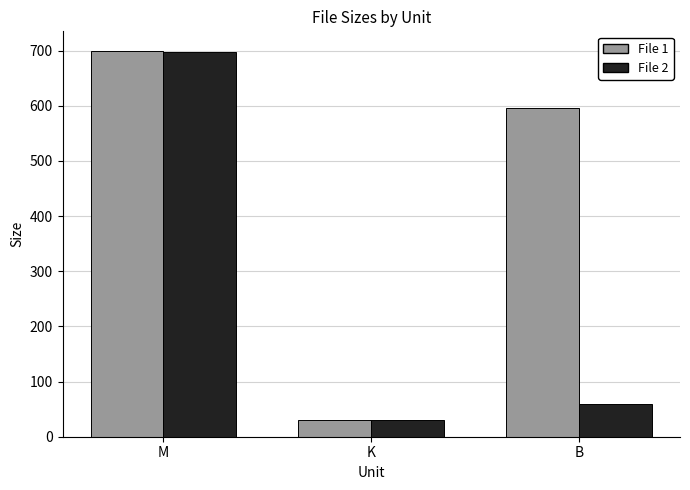

Rank the categories by File 1 value from lowest to highest.

K, B, M